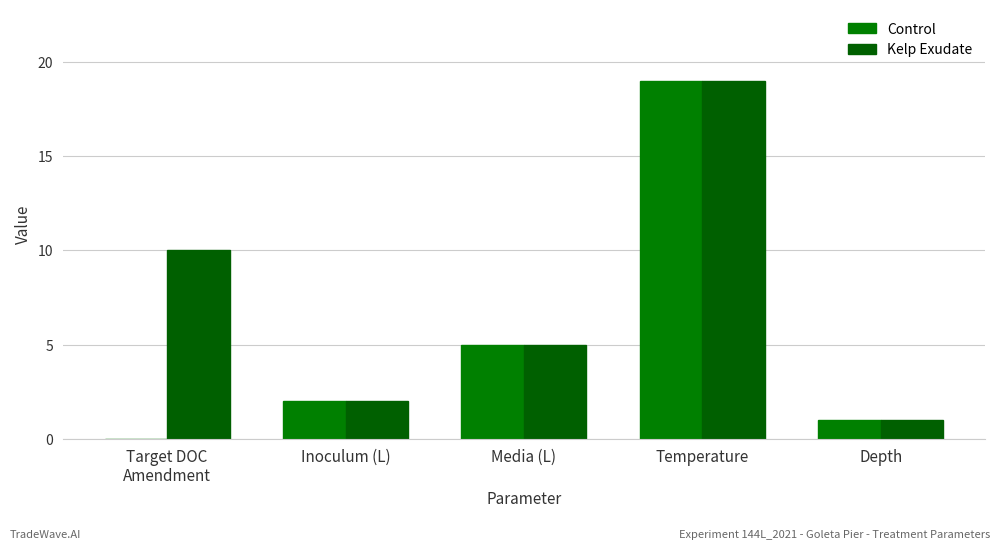

True or false: Kelp Exudate has a value of 10 at Target DOC
Amendment.

True